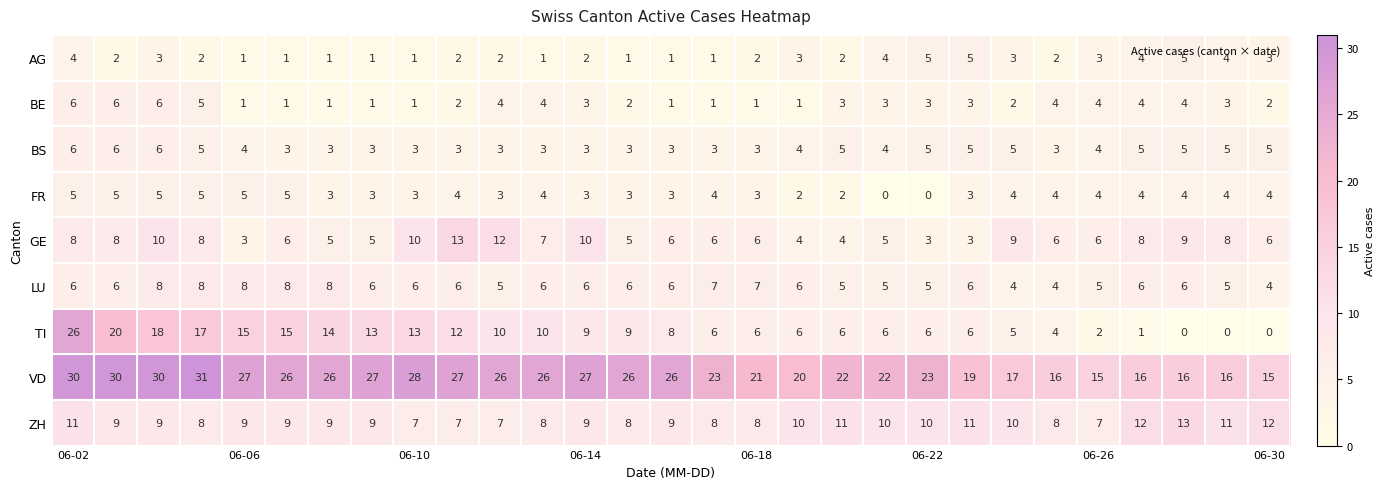

What is the highest value of the AG series?

5